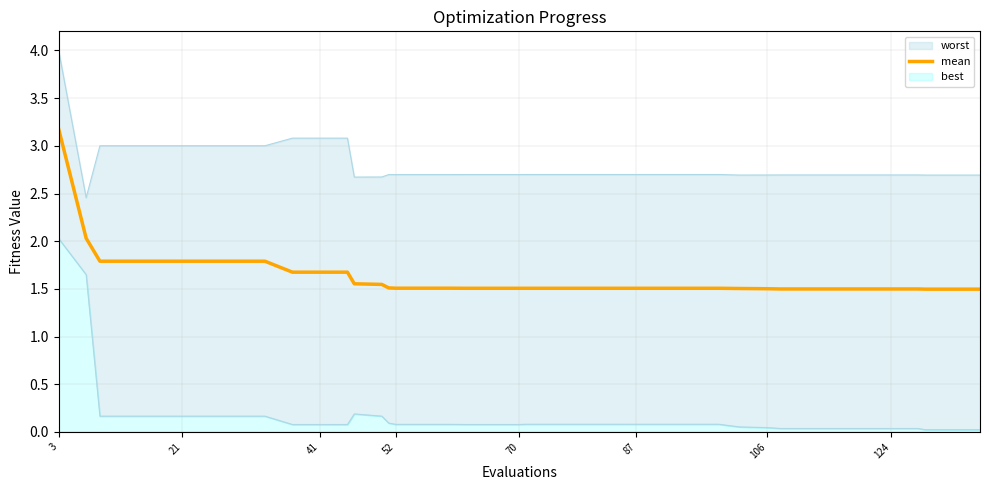

The value of mean at 41 is 1.7. True or false?

True